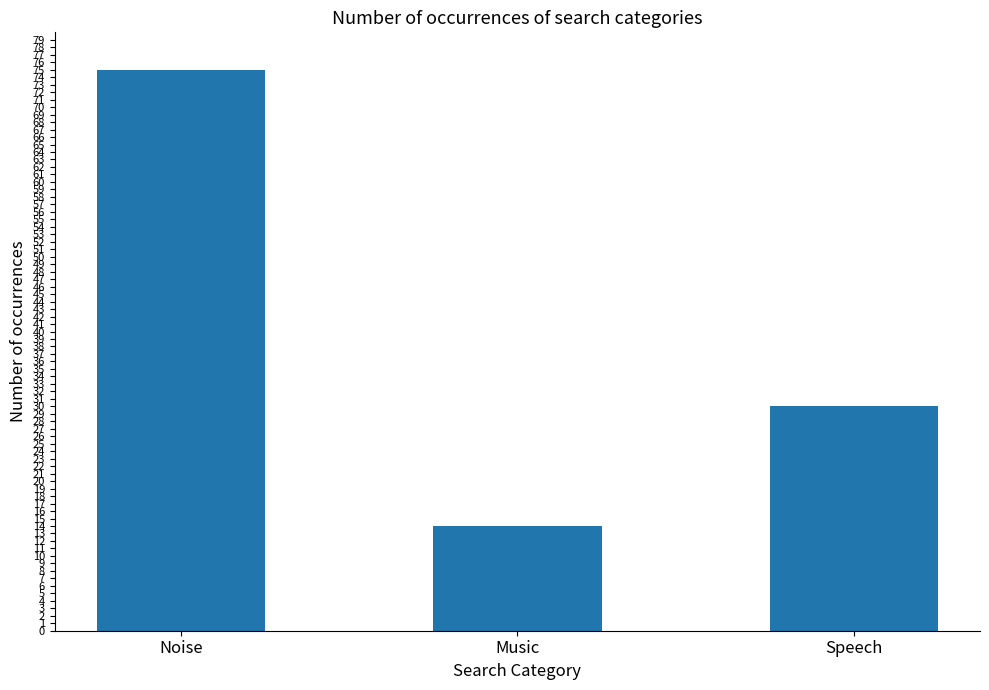

What is the change in value from Noise to Speech?

-45